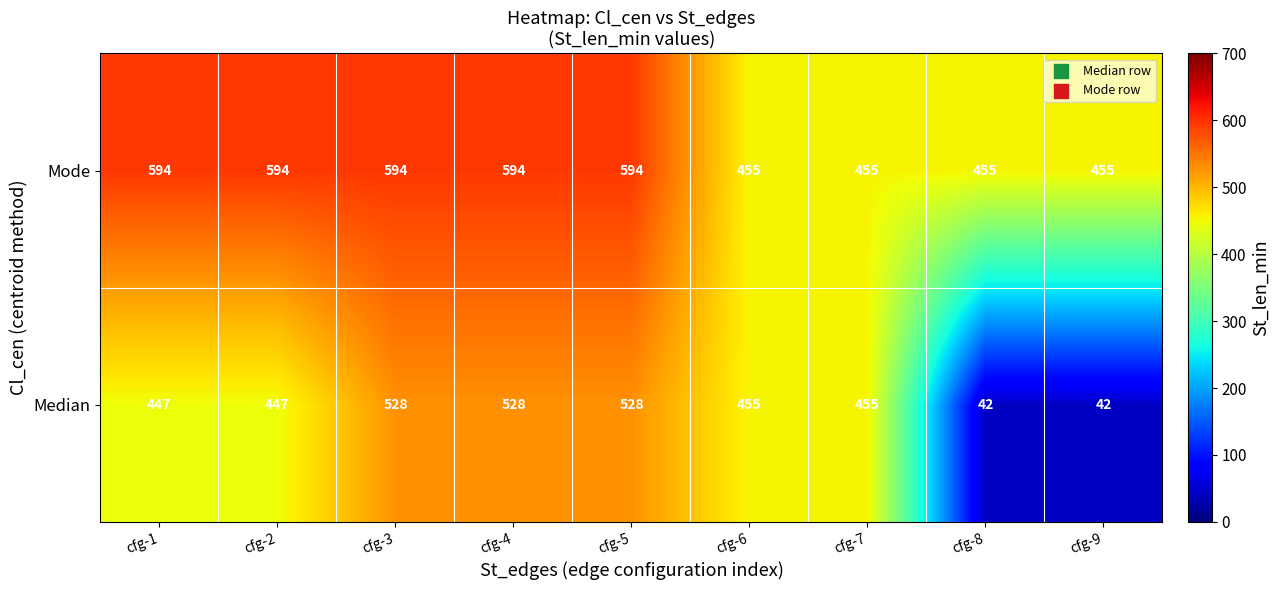

What is the difference between the maximum and minimum values in the Median series?

486